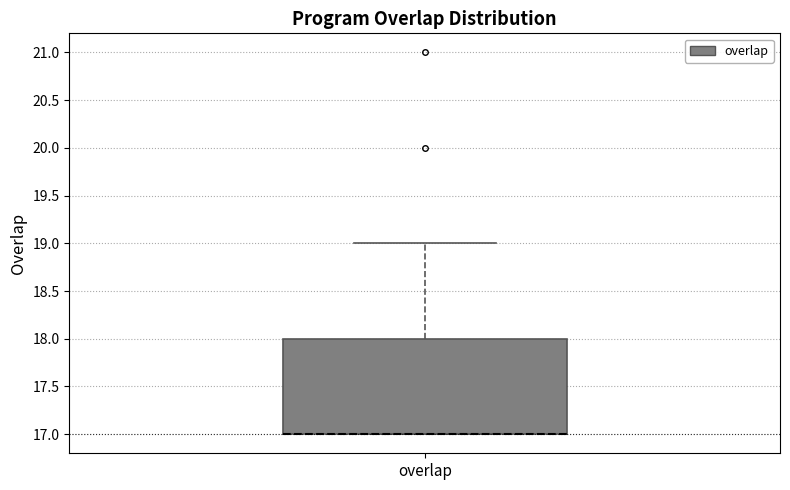

Transcribe this box plot: give where the median line is, the range the box spans, and where the two whiskers end, as read against the y-axis. The values are not printed on the chart, so give them approximately, as read against the axis.

median 17 (drawn on the box's lower edge), box 17 to 18, whiskers 17 to 19